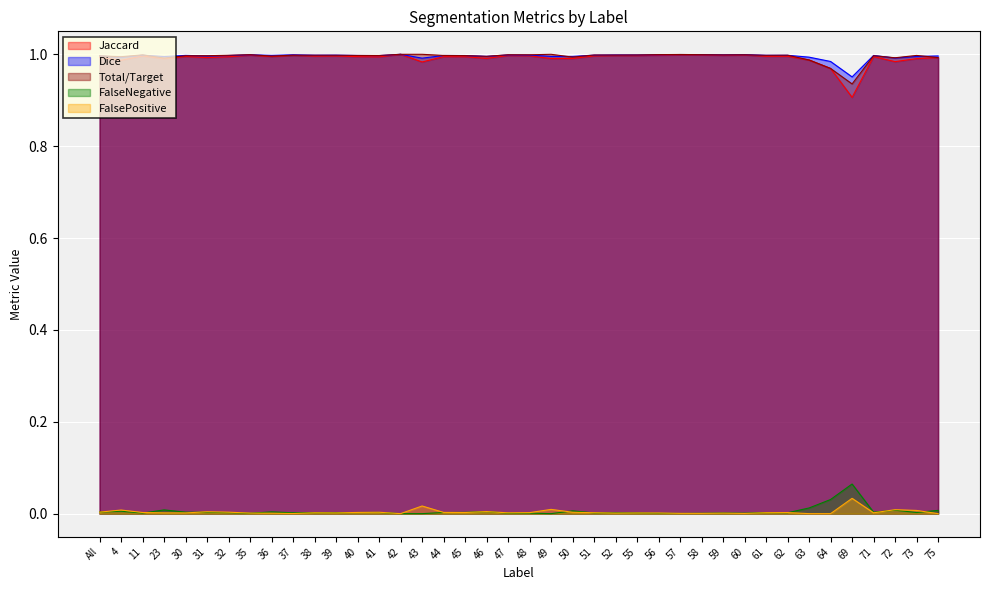

Between 50 and 23, which is larger?

50